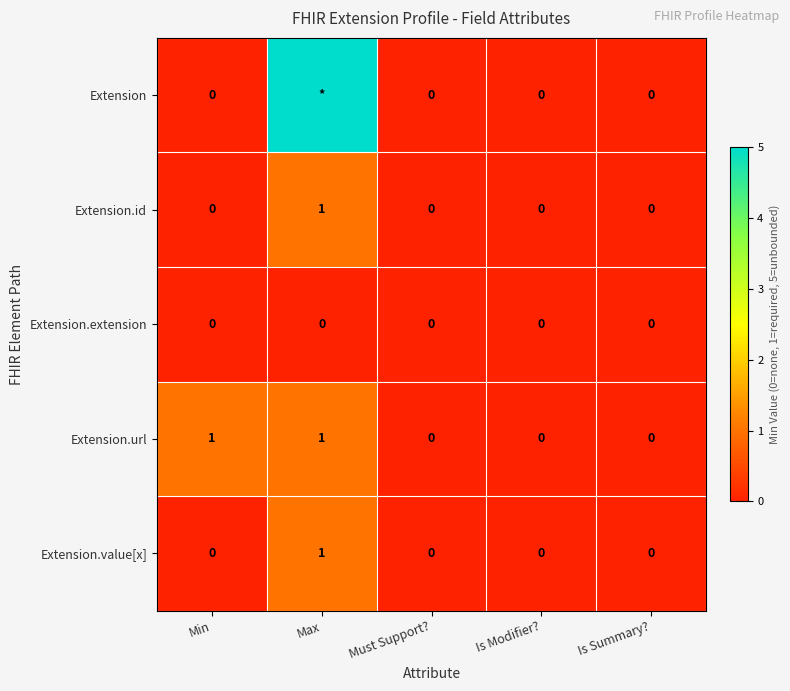

Which category has the highest value in the Extension.value[x] series?

Max